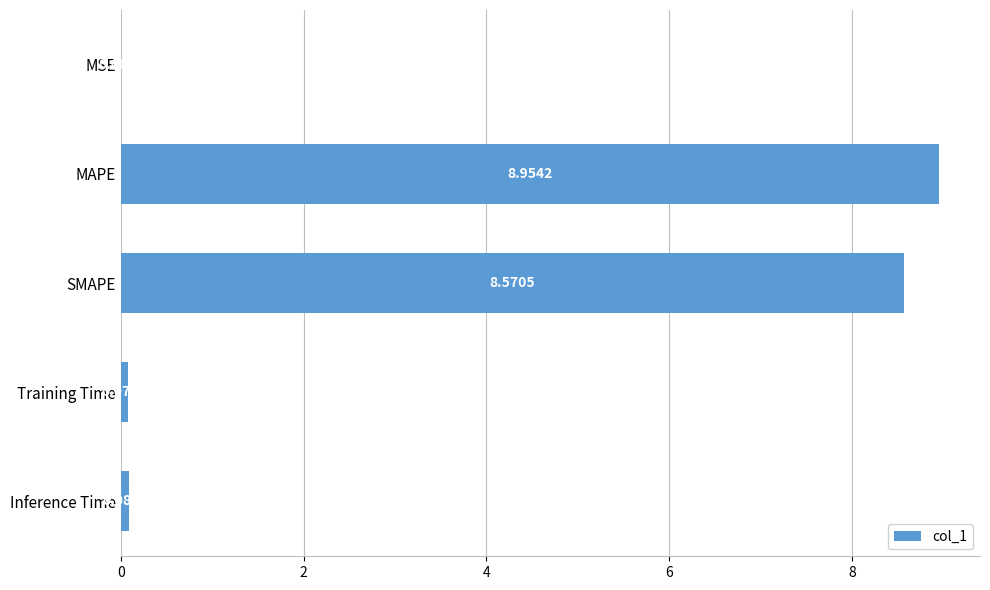

At which category does the chart reach its peak across all series?

MAPE